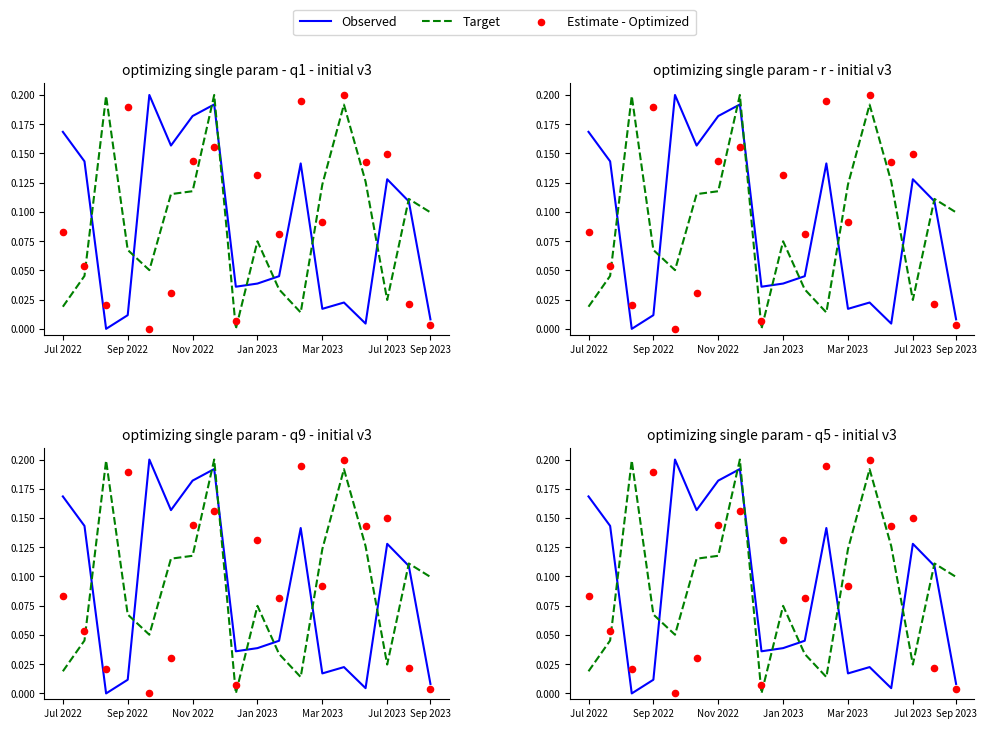

Is the value of Target at 10 greater than the value of Observed at Nov 2022?

Yes